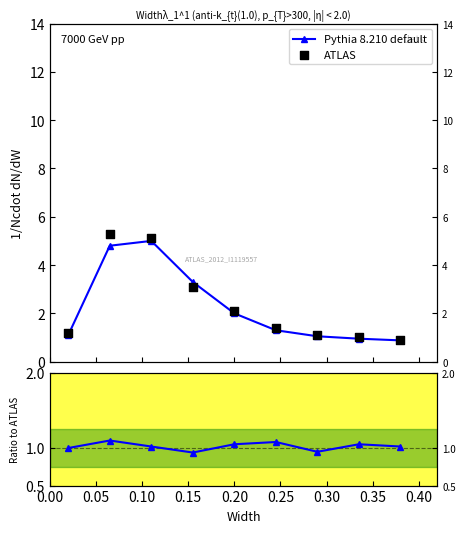

Which series reaches the maximum Y coordinate?

ATLAS